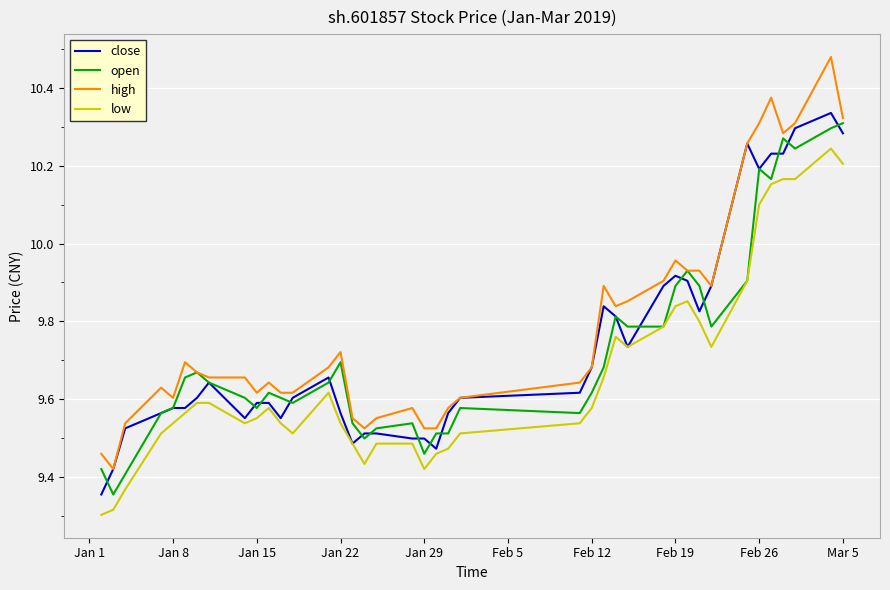

True or false: high and low intersect in this chart.

False